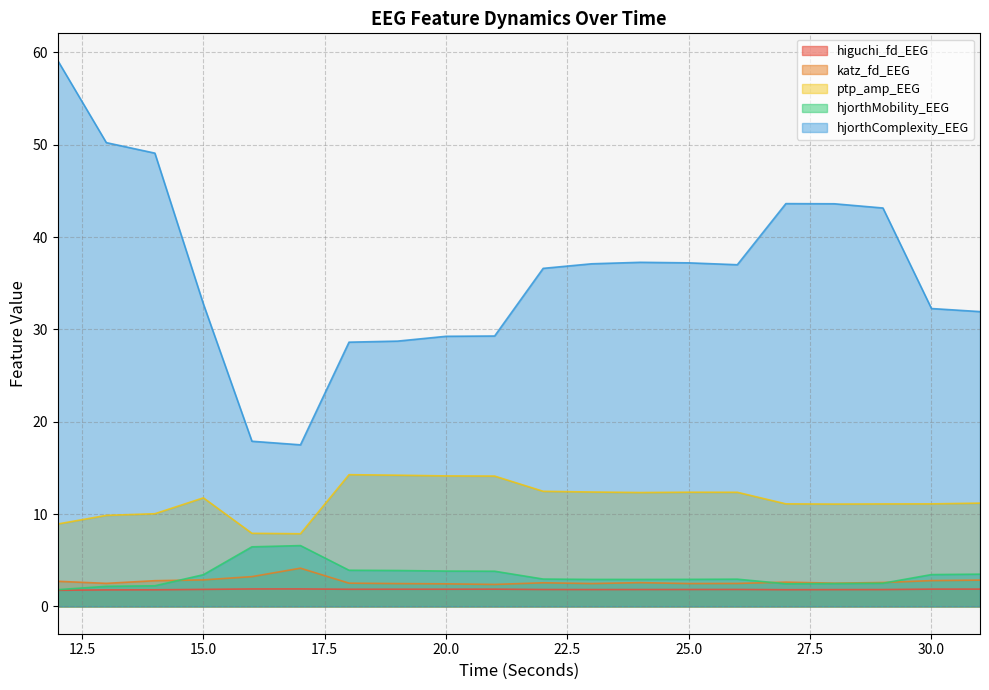

How many data points does each series have?

20